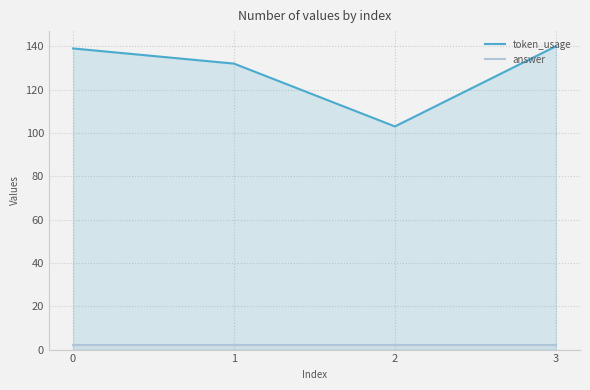

What are all the series names shown in the legend?

token_usage, answer